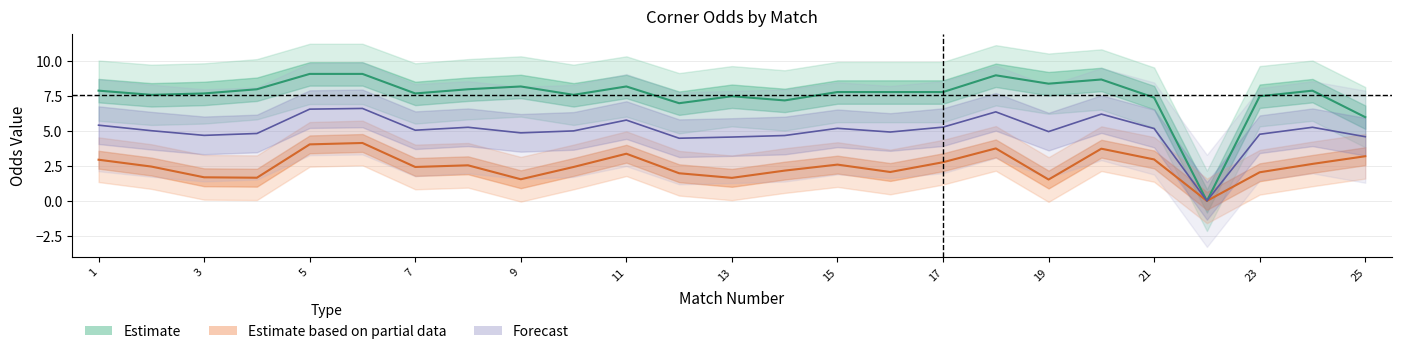

The value of Odds_Corners_H at 23 is 4.8. True or false?

False